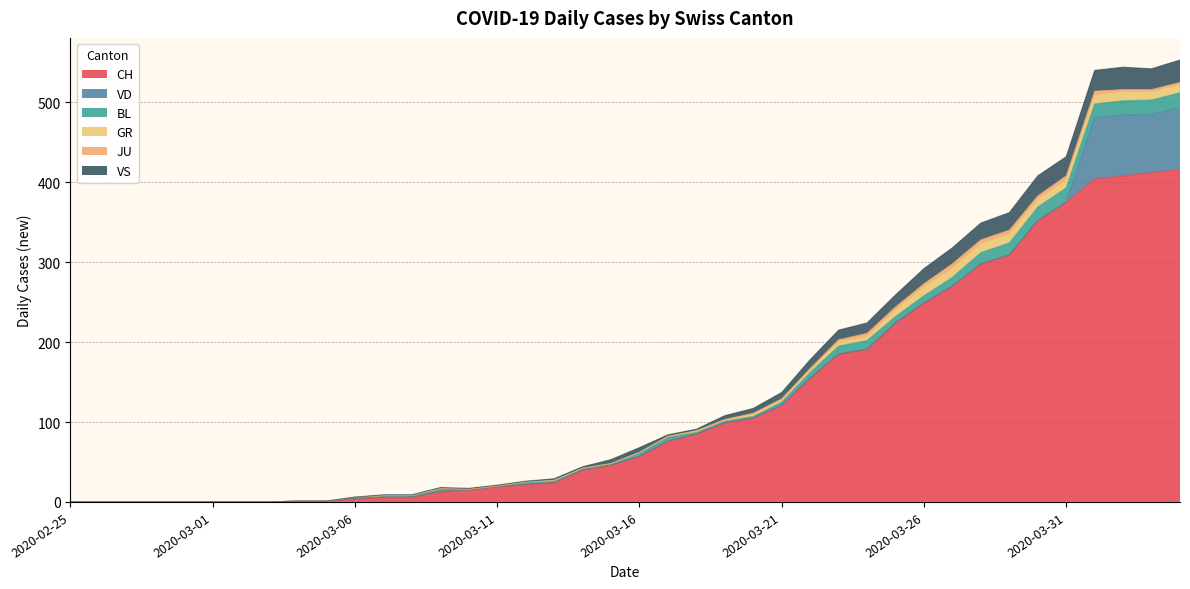

Reading left to right, list all the values displayed in this chart.

CH: 0	0	0	0	0	0	0	0	1	1	4	6	6	13	15	19	22	24	40	46	57	76	85	99	105	121	155	185	191	224	249	270	298	309	352	375	404	408	412	416
VD: 0	0	0	0	0	0	0	0	0	0	0	0	0	0	0	0	0	0	0	0	0	0	0	0	0	0	0	0	0	0	0	0	0	0	0	0	77	76	73	77
BL: 0	0	0	0	0	0	0	0	0	0	2	2	2	4	1	1	3	3	2	2	4	5	2	2	2	4	7	10	11	8	9	11	14	15	17	18	17	18	18	19
GR: 0	0	0	0	0	0	0	0	0	0	0	0	0	0	0	0	0	0	0	0	1	1	2	2	3	3	3	5	5	8	11	11	11	11	9	10	11	11	10	10
JU: 0	0	0	0	0	0	0	0	0	0	0	0	0	0	0	0	0	0	0	0	0	0	0	0	1	1	2	3	4	4	4	6	5	5	5	5	5	3	3	3
VS: 0	0	0	0	0	0	0	0	0	0	0	1	1	1	1	1	1	2	2	5	6	2	2	5	6	8	11	12	13	15	19	20	21	22	25	24	26	28	26	28